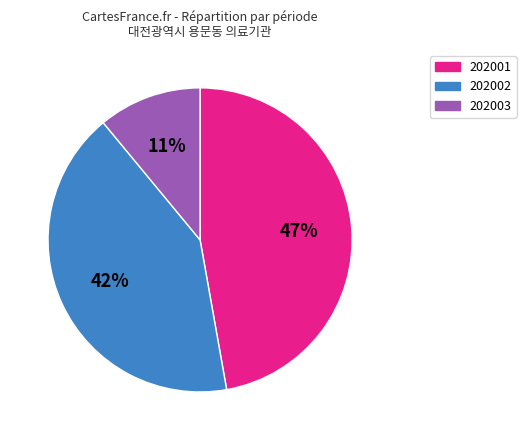

To the nearest percent, what is the difference between the 202001 and 202002 slice percentages?

5%